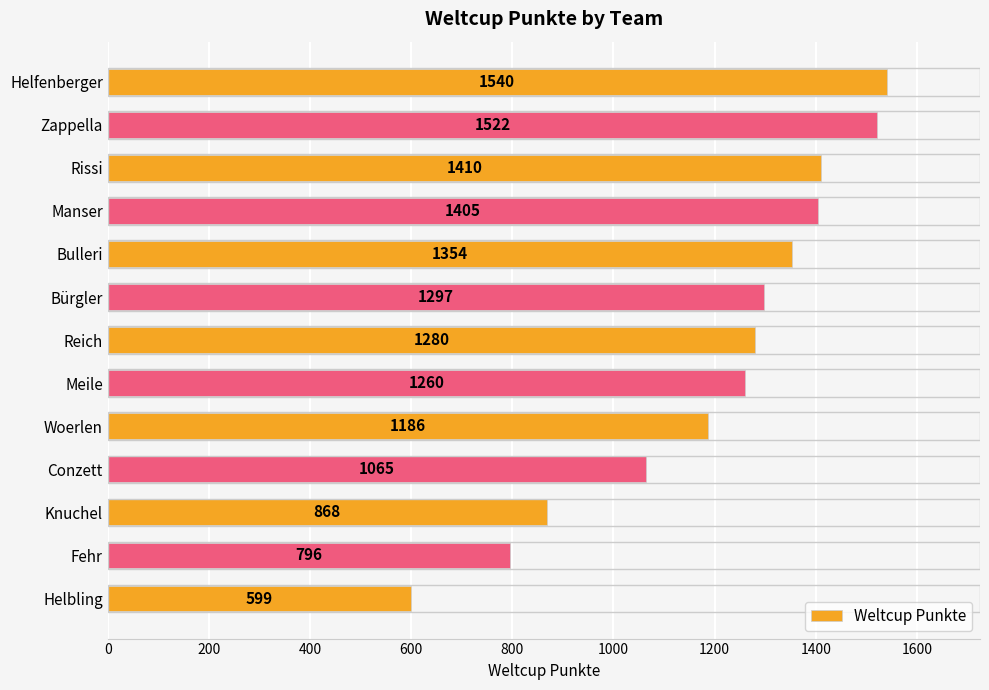

Does the chart contain any negative values?

No